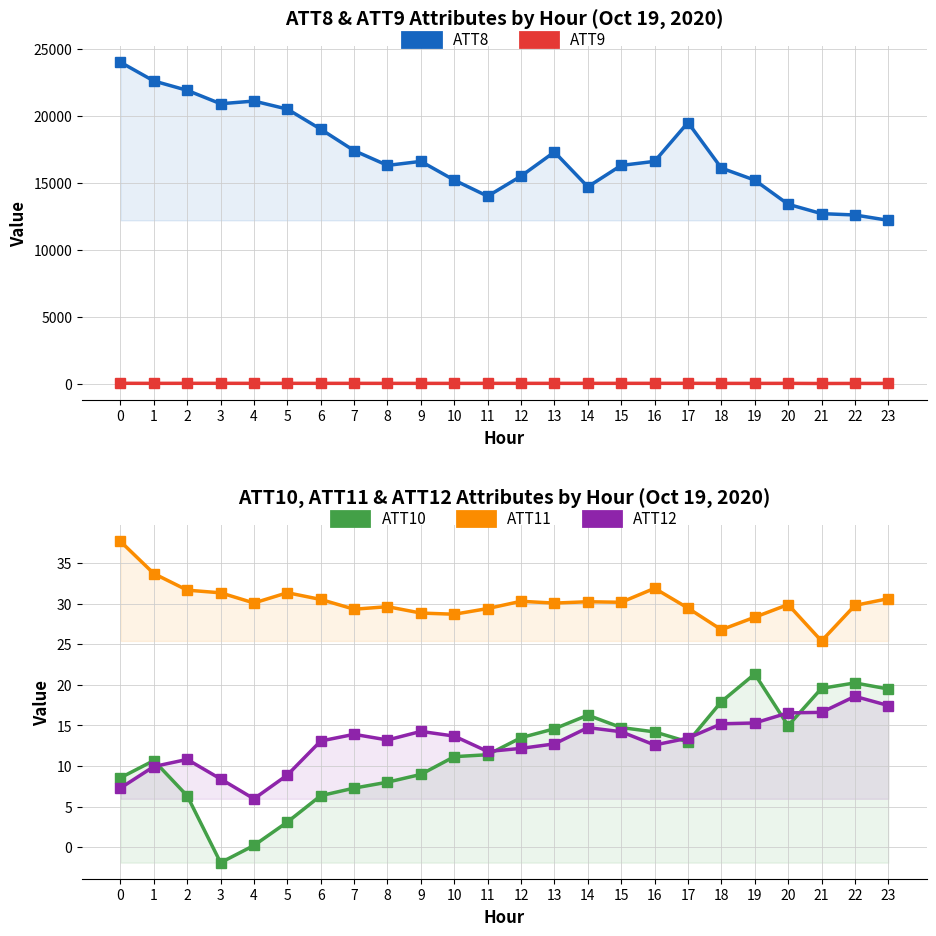

What is the total value across all series at 5?

20580.6